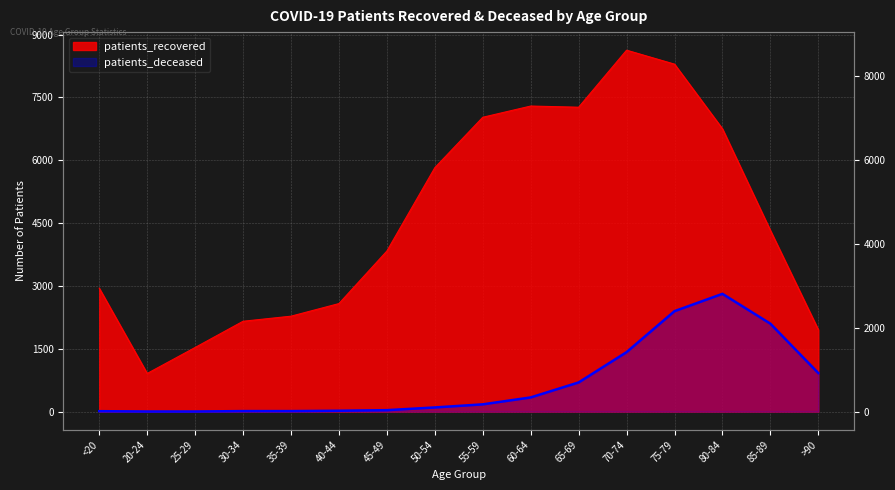

Reading left to right, extract all data points from this chart.

patients_recovered: 2946	911	1531	2157	2278	2579	3833	5822	7025	7293	7265	8626	8293	6750	4324	1955
patients_deceased: 11	3	3	13	13	21	35	100	174	339	697	1420	2398	2811	2099	920